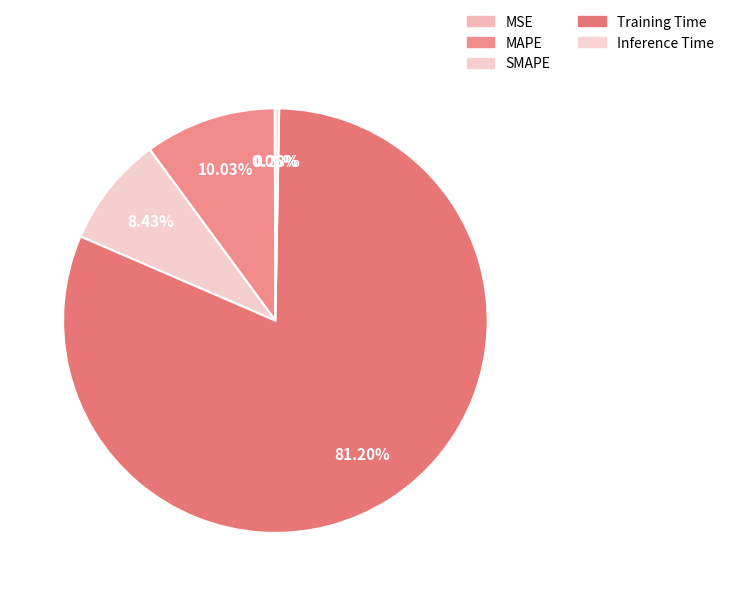

Between SMAPE and Training Time, which is larger?

Training Time